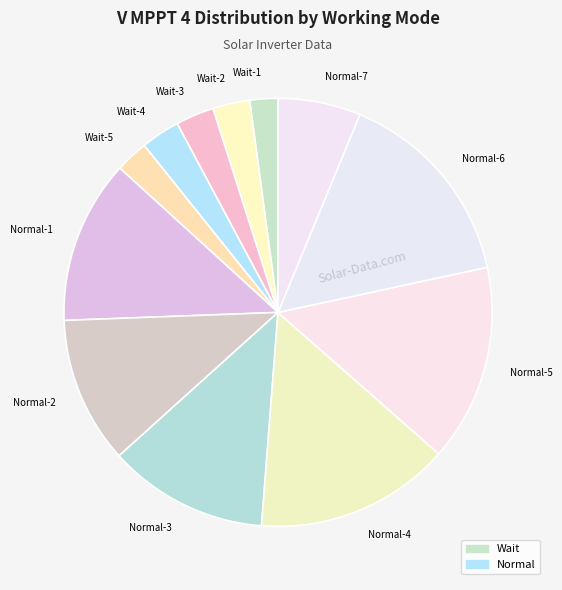

Approximately how many times larger is the value at Wait-1 compared to Wait-5?

0.9